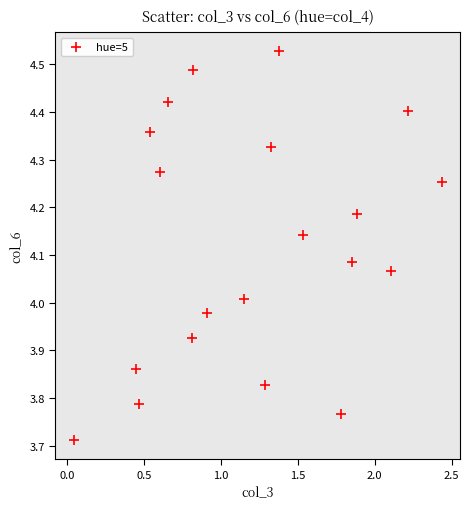

What is the range of X values (max minus min)?

2.4